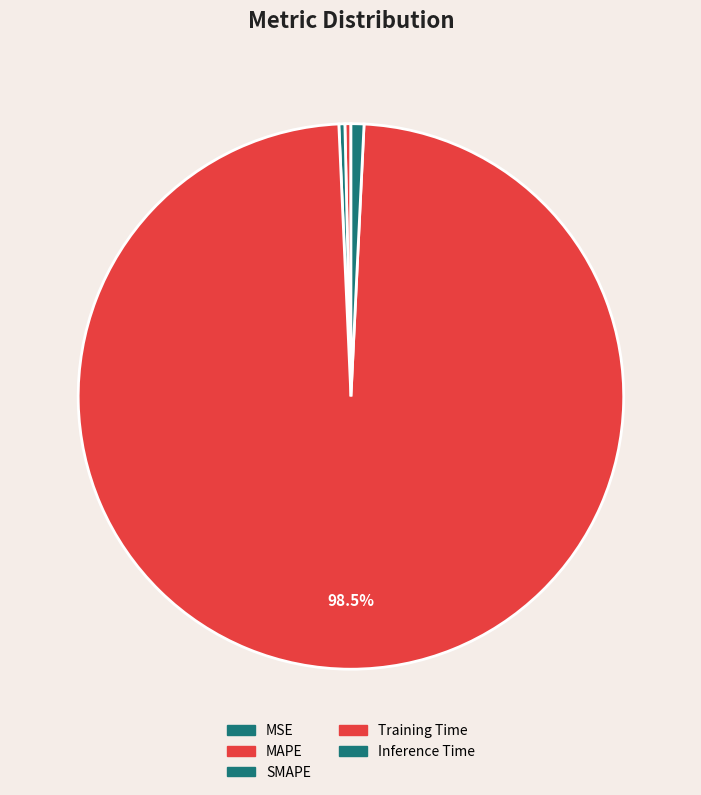

What is the largest slice in the pie chart?

Training Time